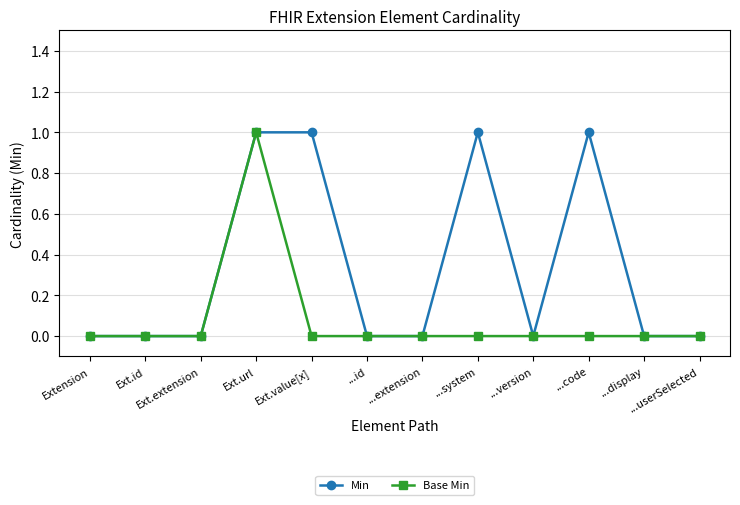

How many lines are shown in the chart?

2